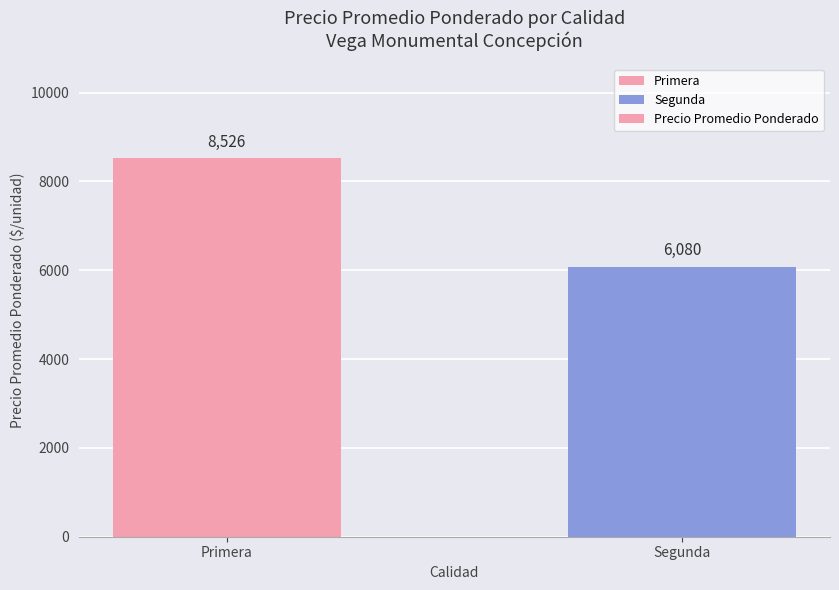

Are the bars horizontal?

No